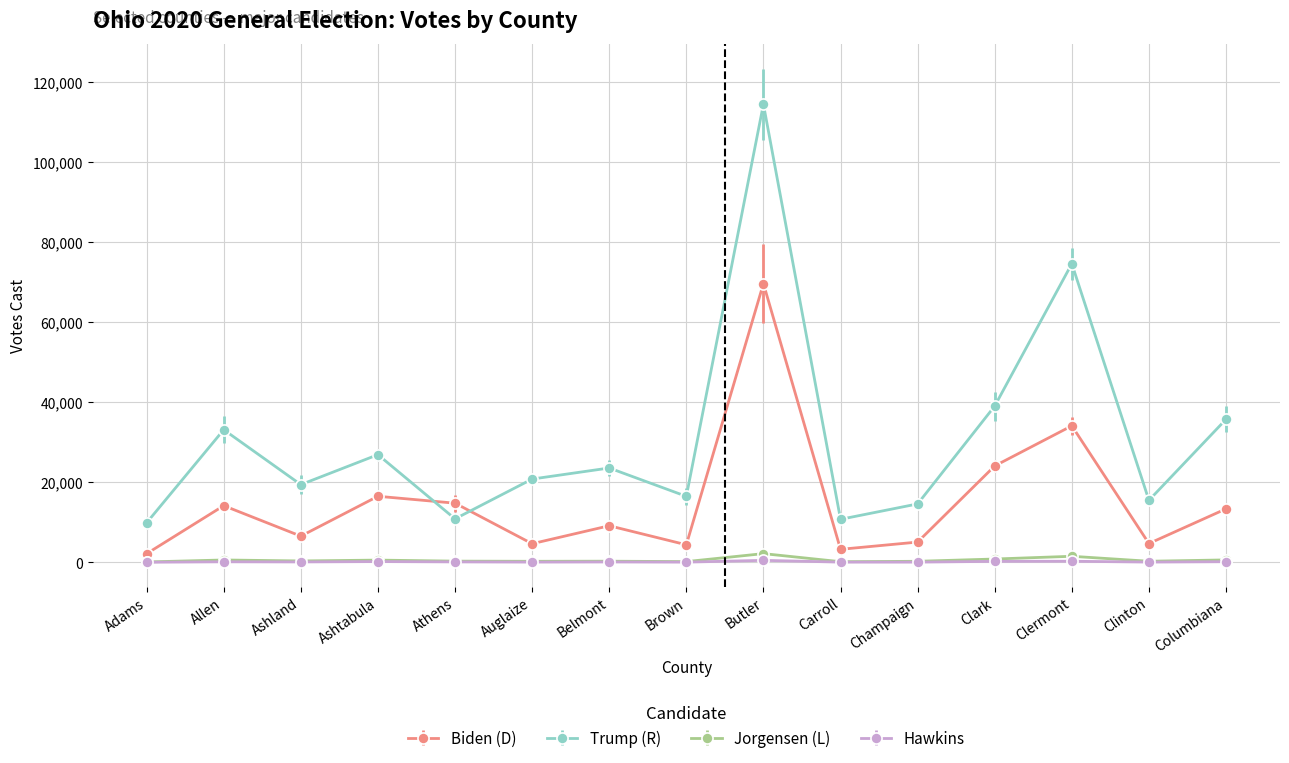

What is the label of the 15th point from the left?

Columbiana